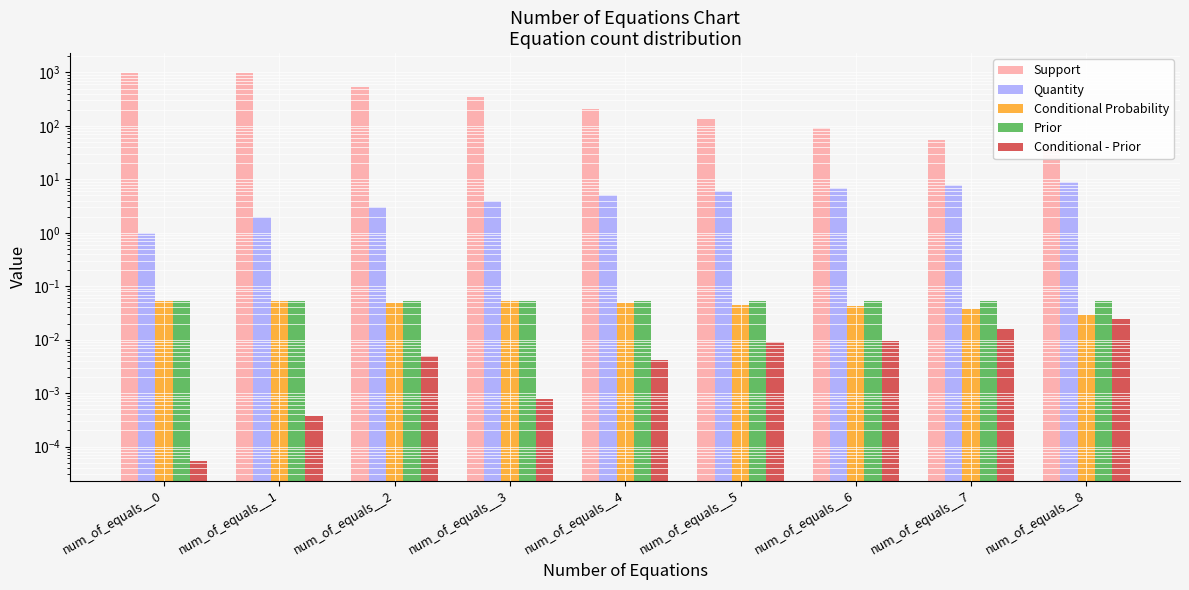

Which series has the widest spread of values?

Support